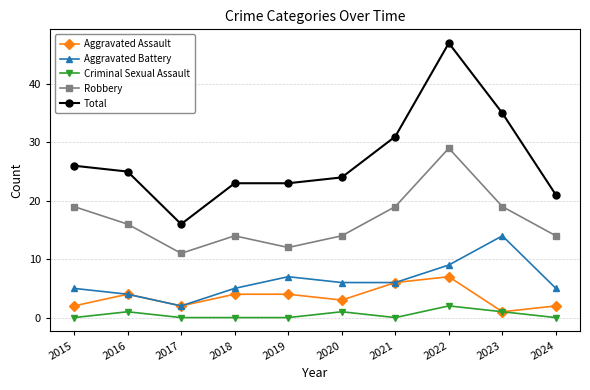

Which category has the highest value in the Robbery series?

2022